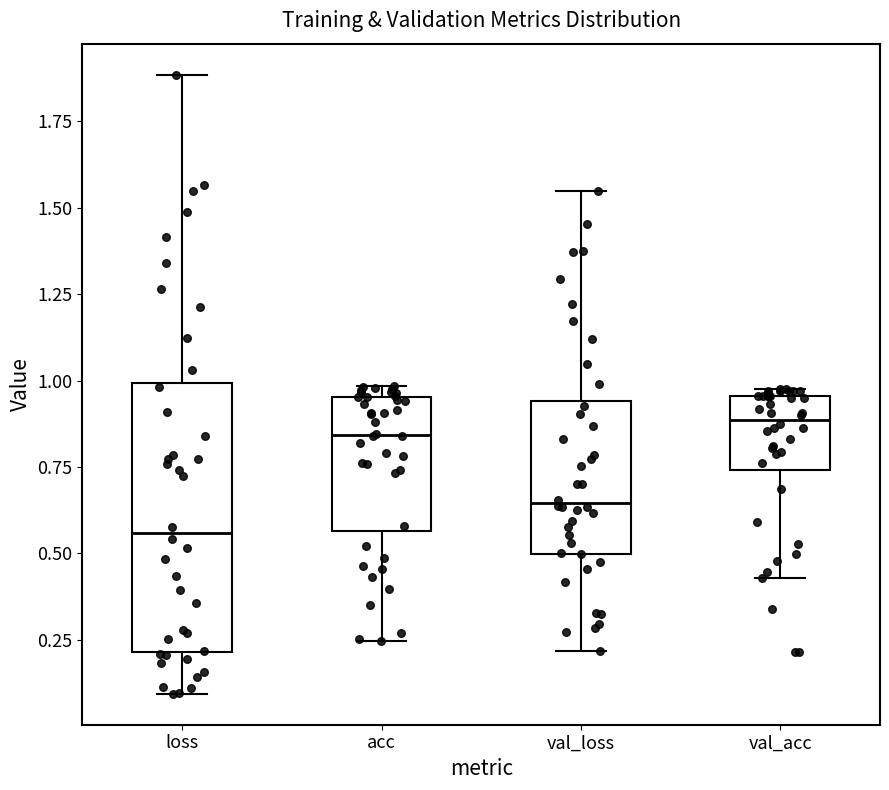

Reading left to right, read every box against the y-axis: the position of its median line, the range the box covers, and the ends of its whiskers. The values are not printed on the chart, so give them approximately, as read against the axis.

loss: median 0.55, box 0.20 to 1.00, whiskers 0.10 to 1.90
acc: median 0.85, box 0.55 to 0.95, whiskers 0.25 to 1.00
val_loss: median 0.65, box 0.50 to 0.95, whiskers 0.20 to 1.55
val_acc: median 0.90, box 0.75 to 0.95, whiskers 0.45 to 0.95 (just above the box's upper edge)